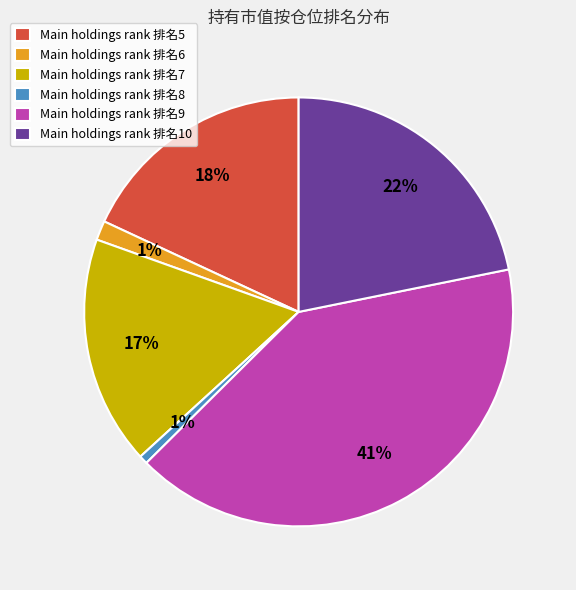

Combined, do Main holdings rank 排名5 and Main holdings rank 排名10 account for over 50%?

No